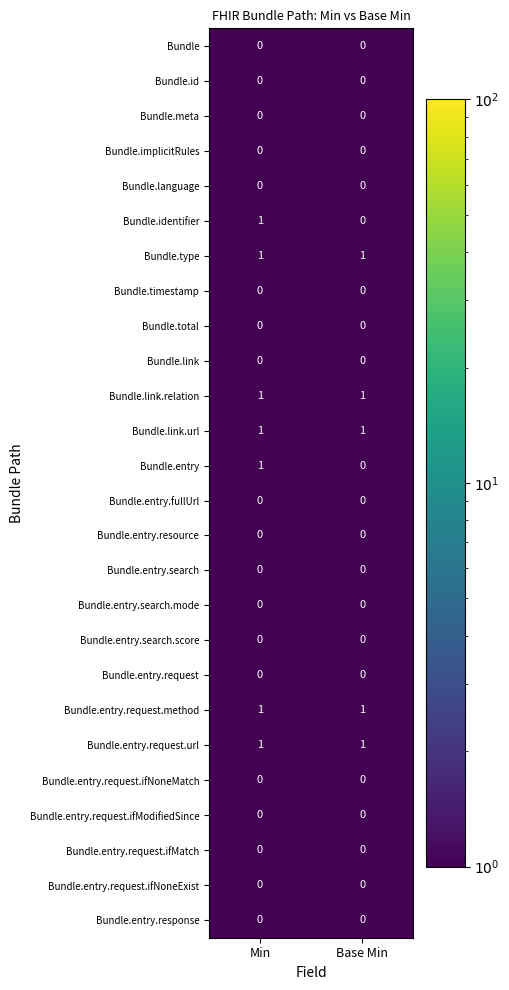

Is it true that Bundle.entry.search equals 0 at Min?

True